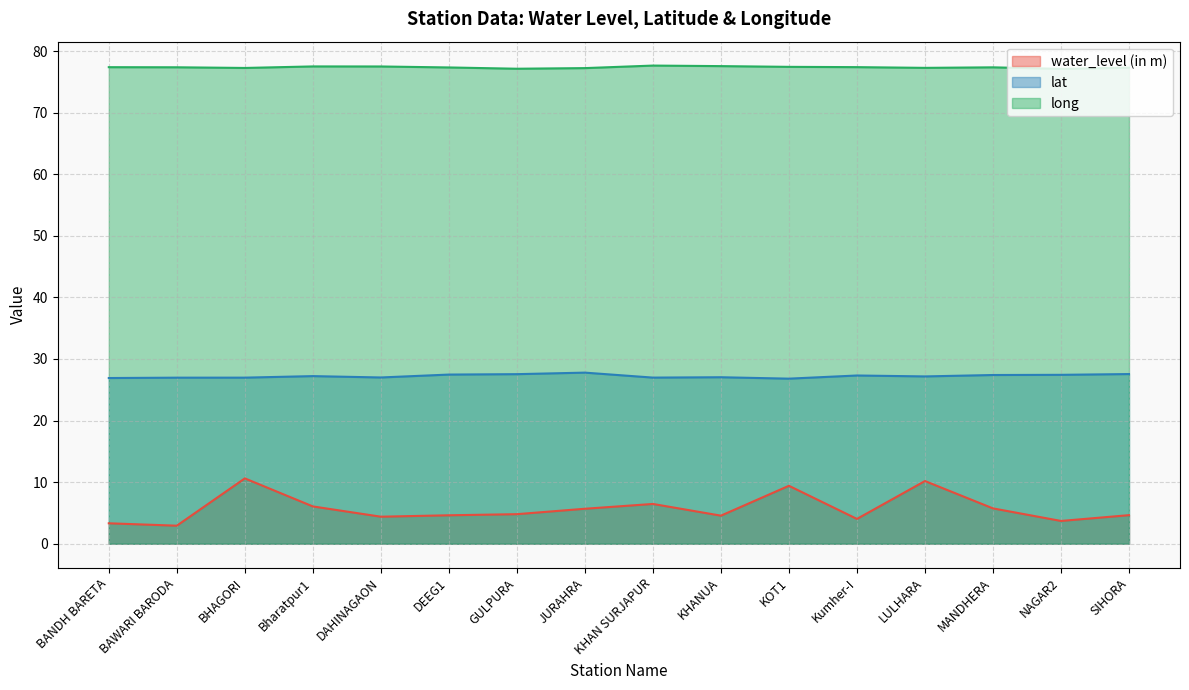

At which label is water_level (in m) closest to 6?

Bharatpur1